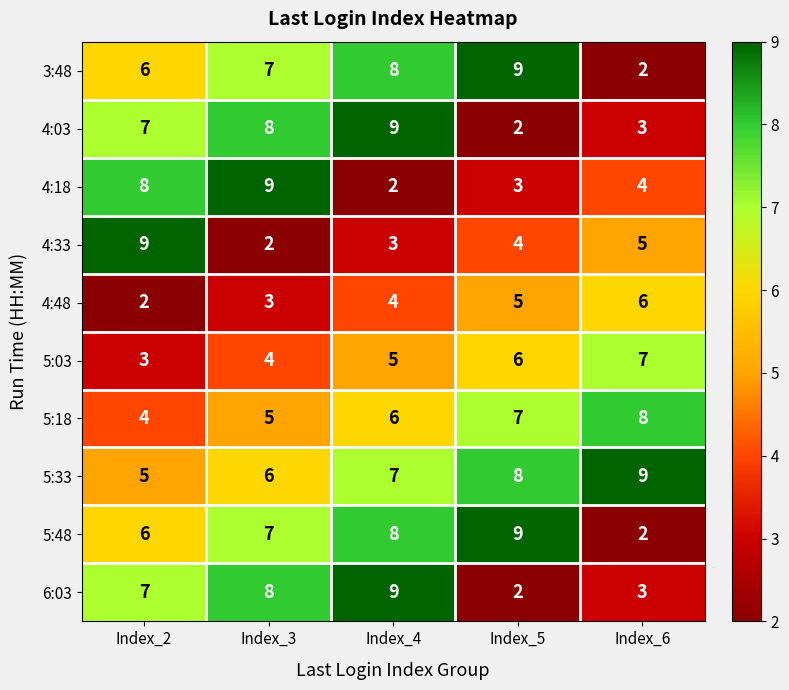

Which category has the highest value in the 5:03 series?

Index_6